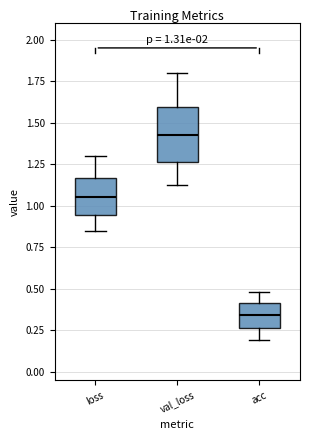

Which box's median line is the lowest?

acc